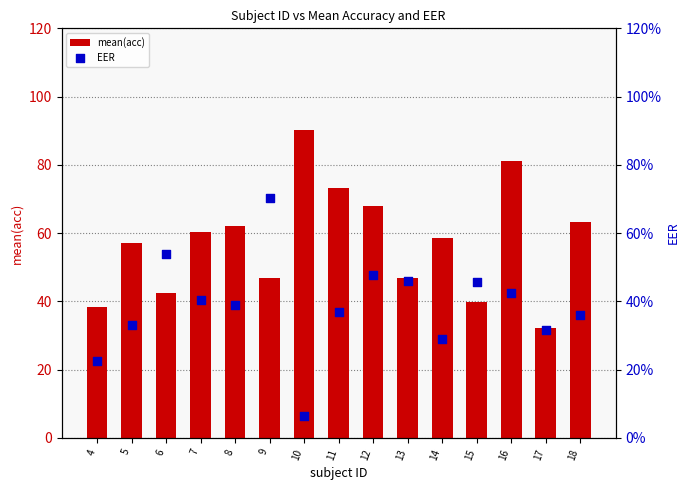

What is the total value across all series at 16?

81.4